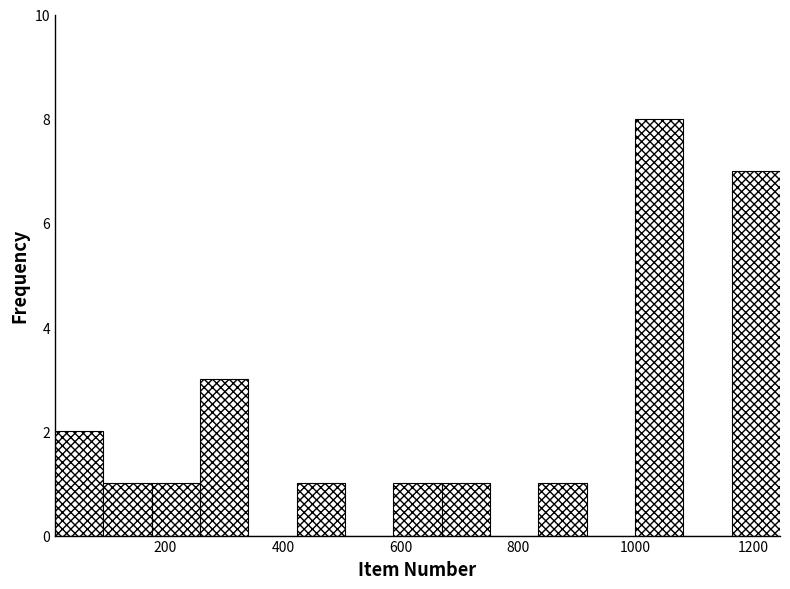

Reading left to right, transcribe this chart: for each bar, give the range it covers on the x-axis and its height. Neither the bar edges nor the heights are printed on the chart, so give them approximately, as read against the axes.

20 to 100: 2
100 to 180: 1
180 to 260: 1
260 to 340: 3
340 to 420: 0
420 to 500: 1
500 to 580: 0
580 to 680: 1
680 to 760: 1
760 to 840: 0
840 to 920: 1
920 to 1000: 0
1000 to 1080: 8
1080 to 1160: 0
1160 to 1240: 7